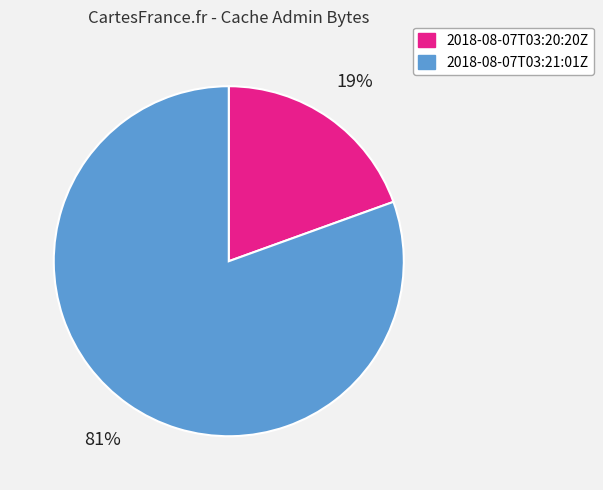

Combined, do 2018-08-07T03:21:01Z and 2018-08-07T03:20:20Z account for over 50%?

Yes